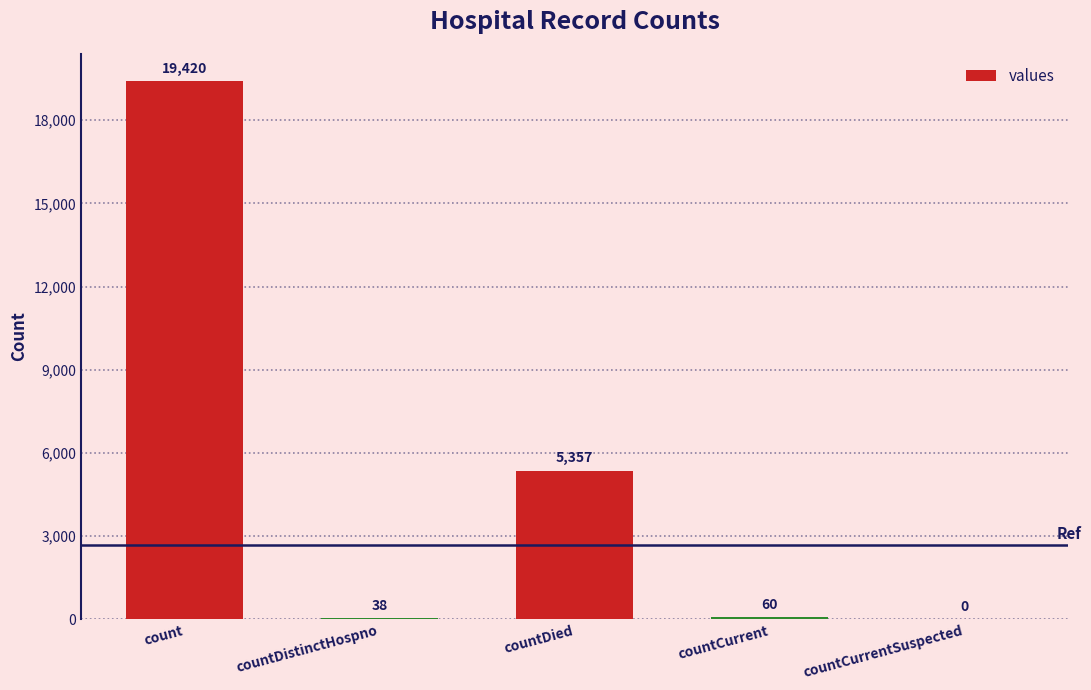

What is the sum of the values at count and countDistinctHospno?

19458